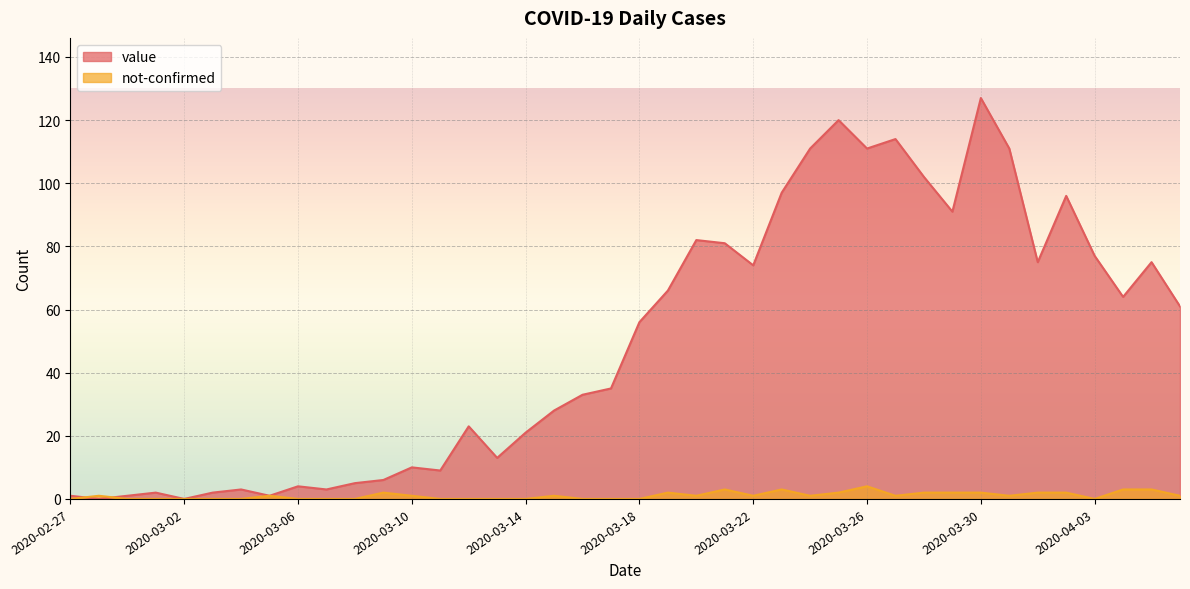

At 2020-03-08, list the series in order from smallest to largest.

not-confirmed, value